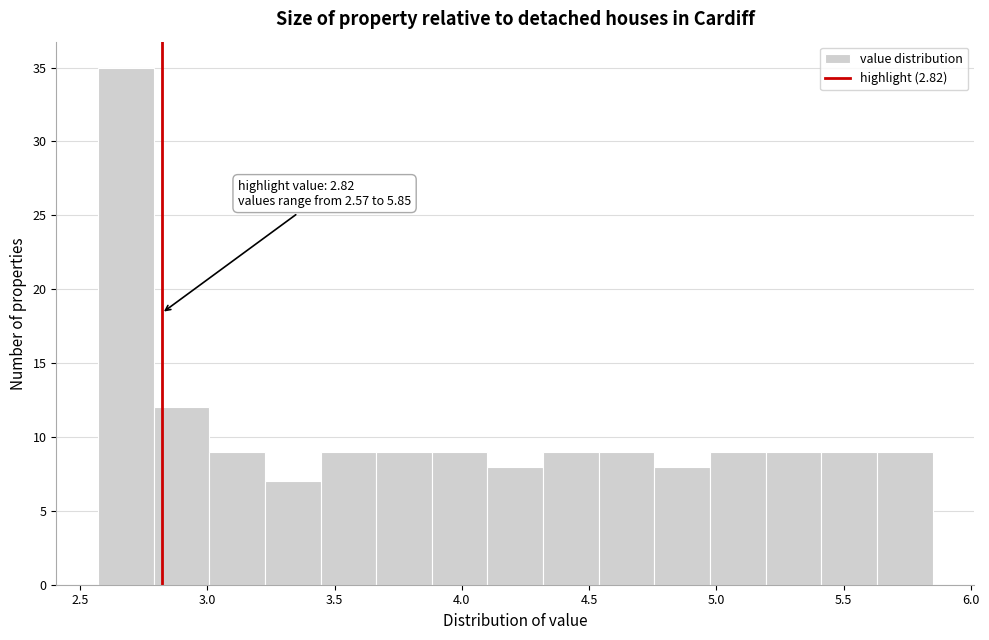

Which range on the x-axis has the tallest bar?

2.55 to 2.80